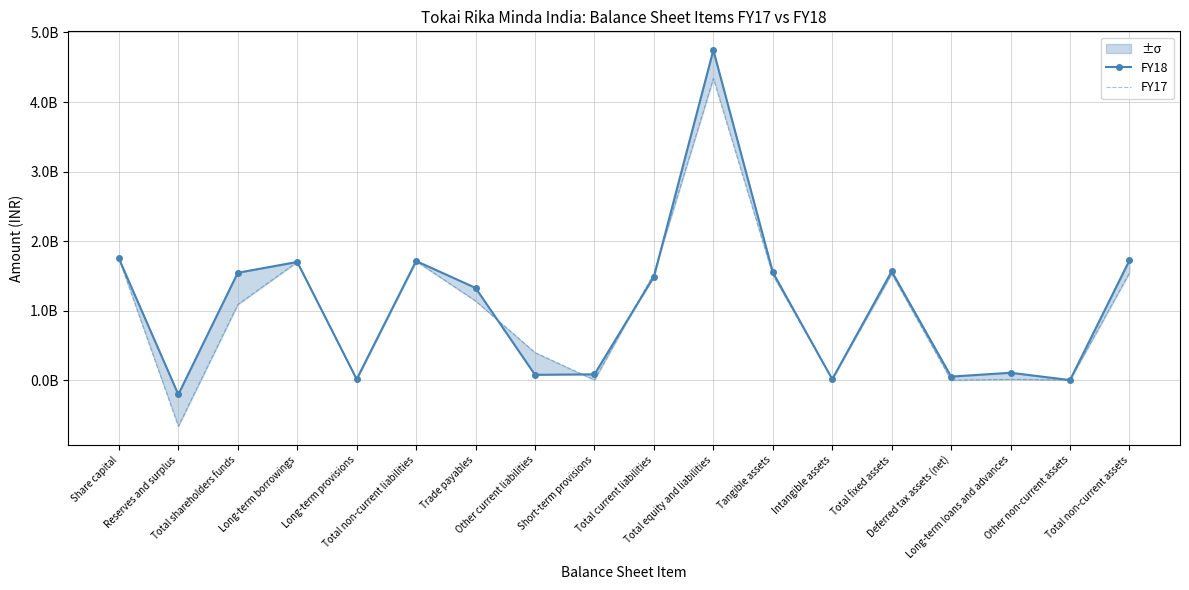

What is the sum of all FY18 values?

19252508635